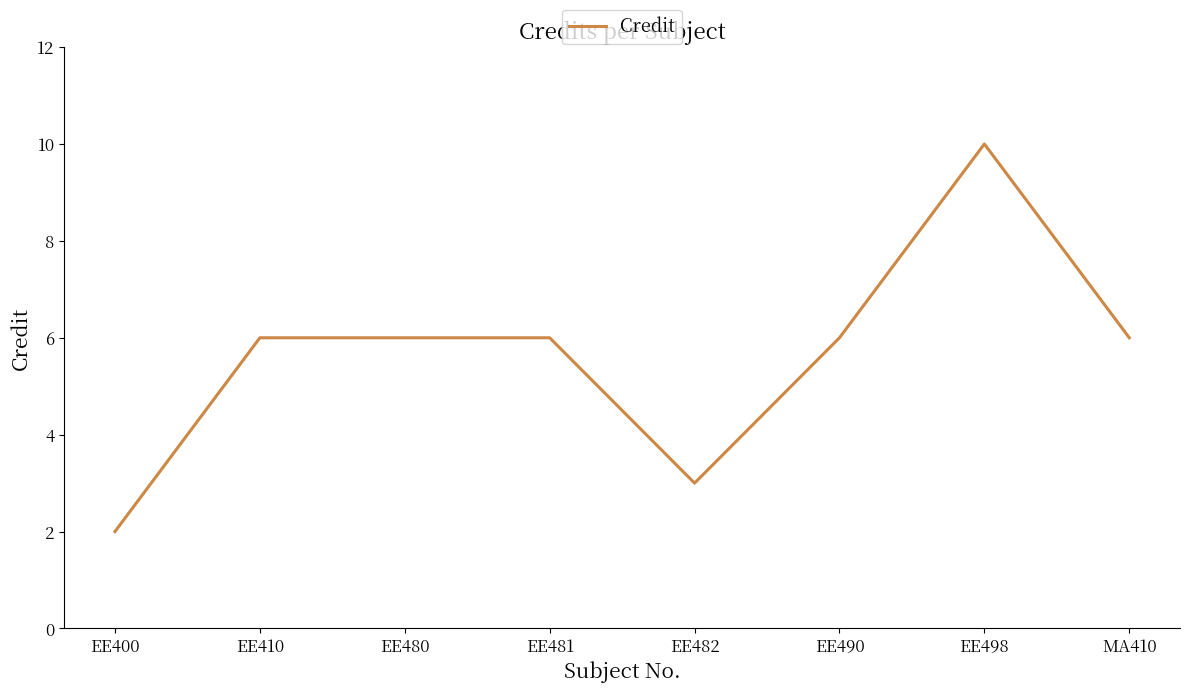

The chart shows a value of 3 at EE400. True or false?

False